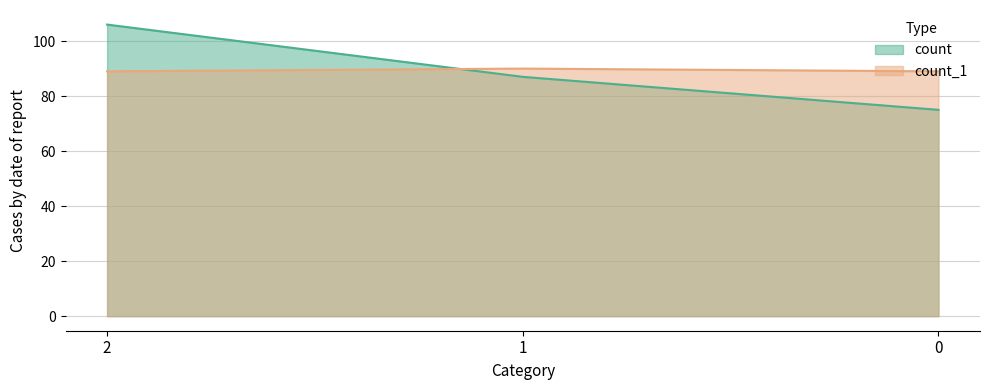

Reading left to right, extract all data points from this chart.

count: 106	87	75
count_1: 89	90	89